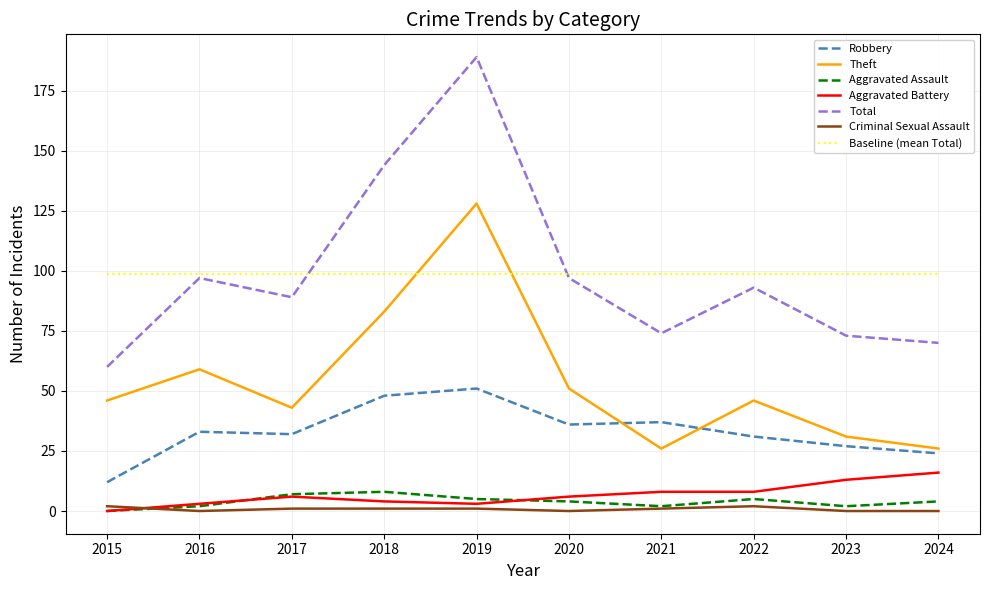

True or false: Theft and Aggravated Battery cross at least once.

False